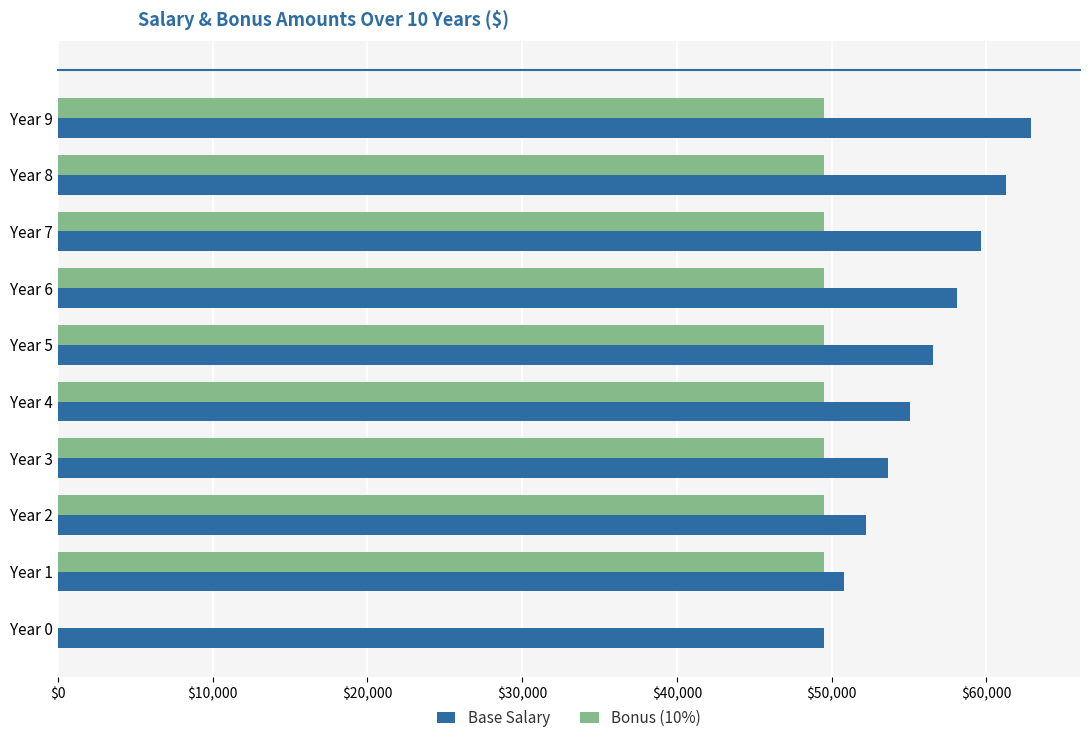

What is the total value across all series at Year 1?

100336.5